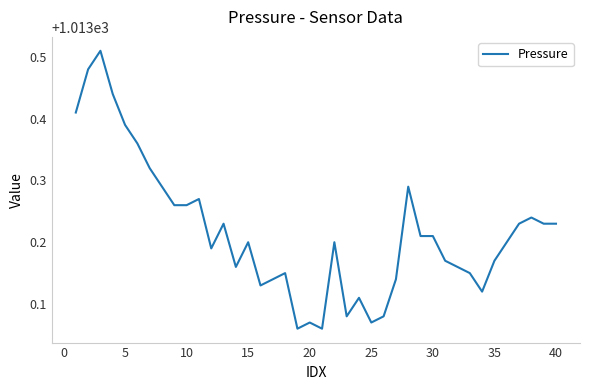

What is the value of the 37th point from the left?

1013.2